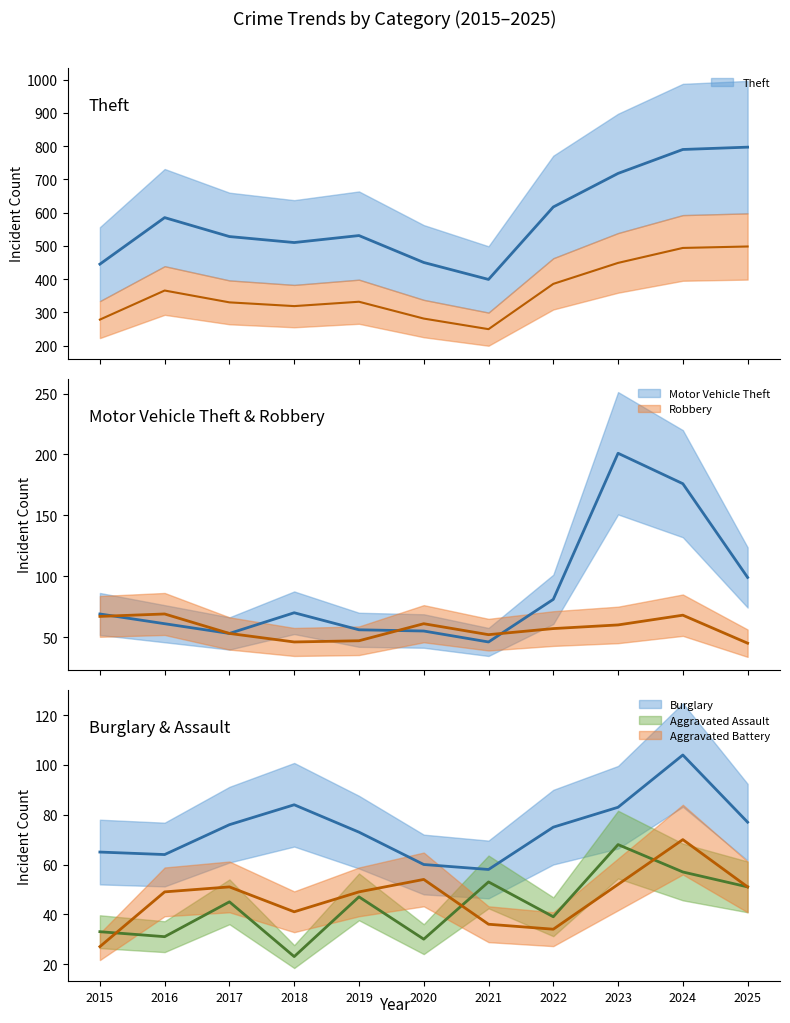

What is the total value across all series at 2016?

859